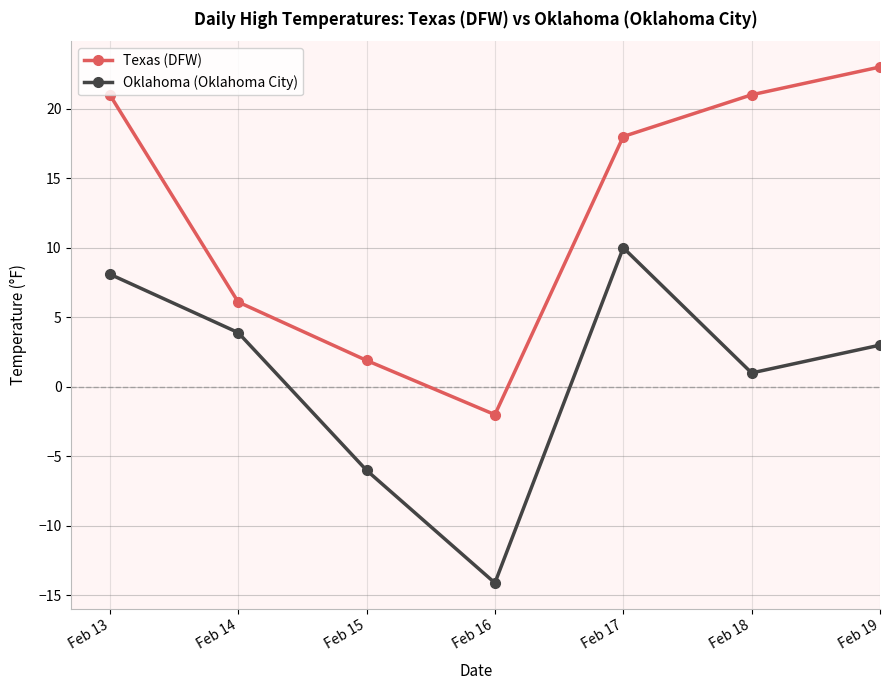

Reading left to right, what are all the values shown in this chart?

Texas (DFW): Feb 13=21.0	Feb 14=6.1	Feb 15=1.9	Feb 16=-2.0	Feb 17=18.0	Feb 18=21.0	Feb 19=23.0
Oklahoma (Oklahoma City): Feb 13=8.1	Feb 14=3.9	Feb 15=-6.0	Feb 16=-14.1	Feb 17=10.0	Feb 18=1.0	Feb 19=3.0